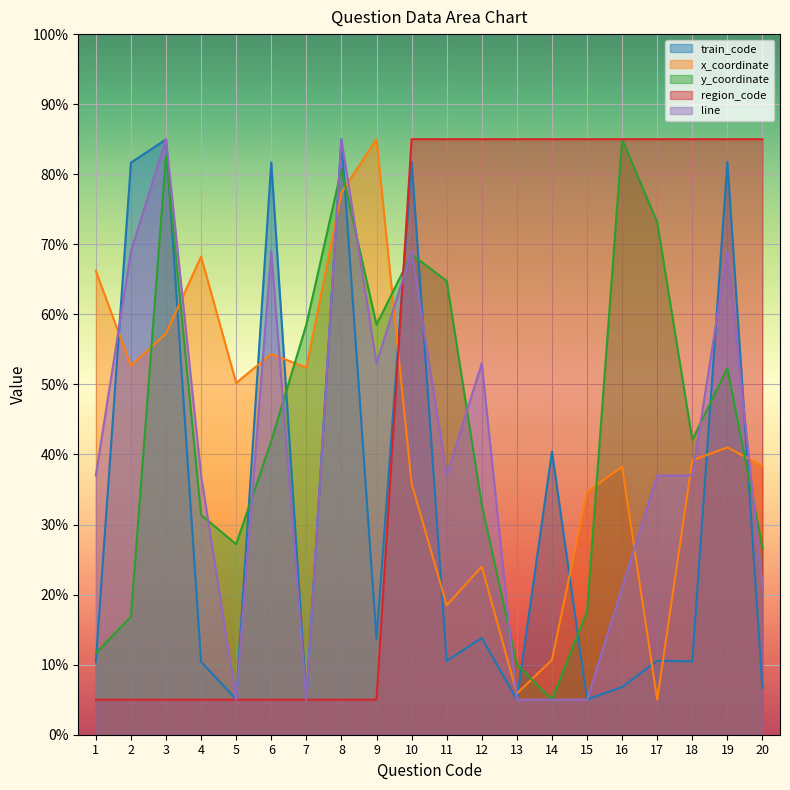

Where is x_coordinate nearest to the value 45?

19